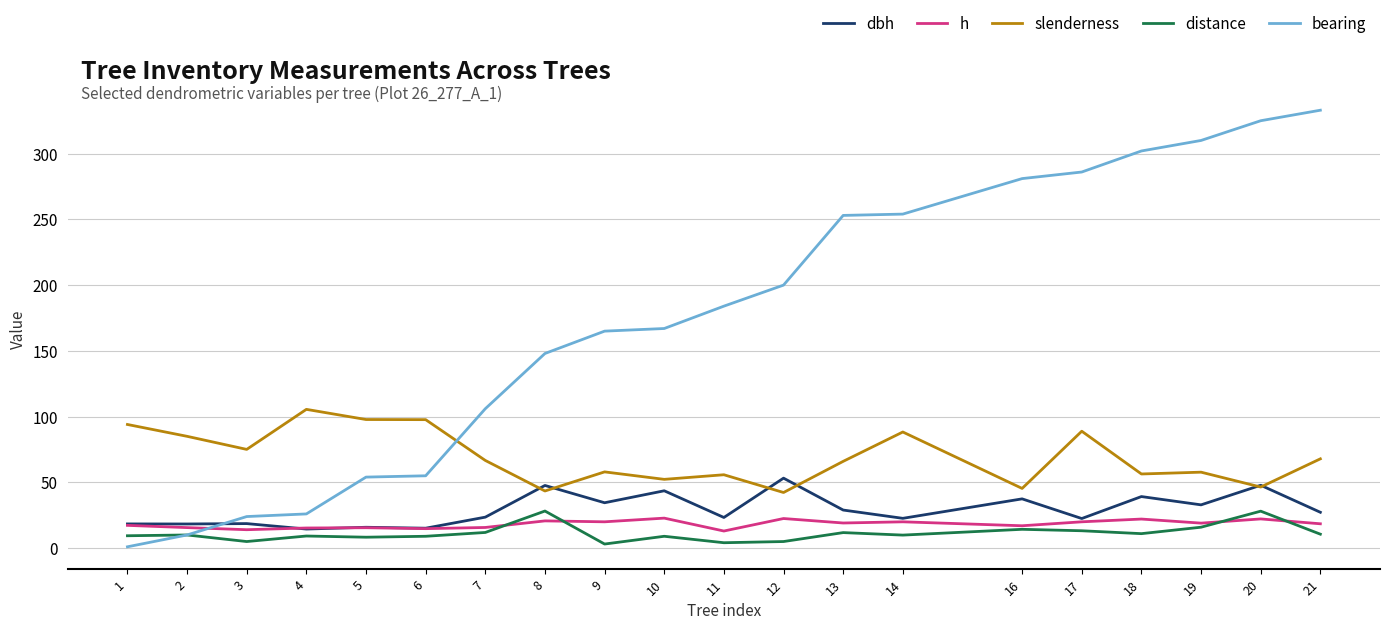

Rank the series at 9 from lowest to highest value.

distance, h, dbh, slenderness, bearing